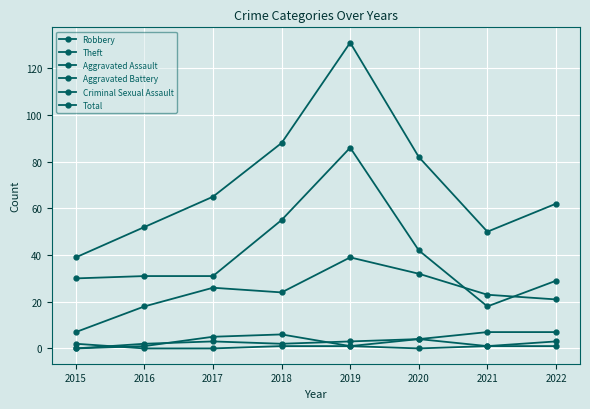

Count the number of categories in the chart.

8